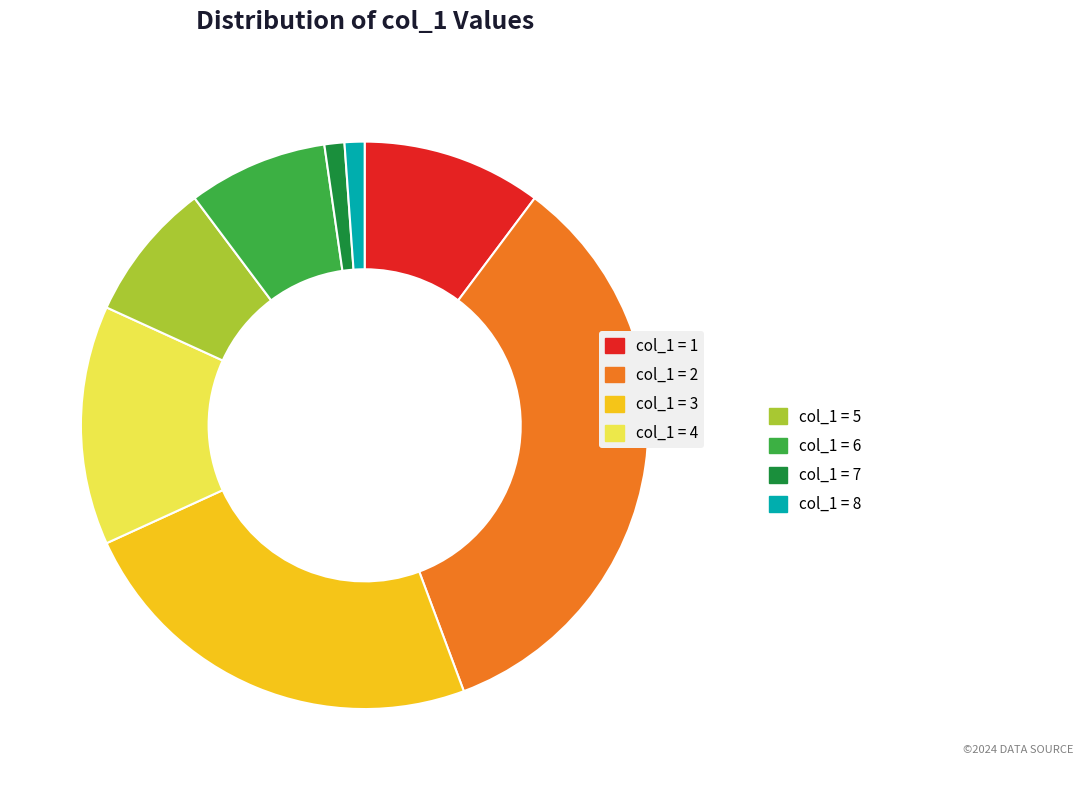

Does any single category account for the majority?

No